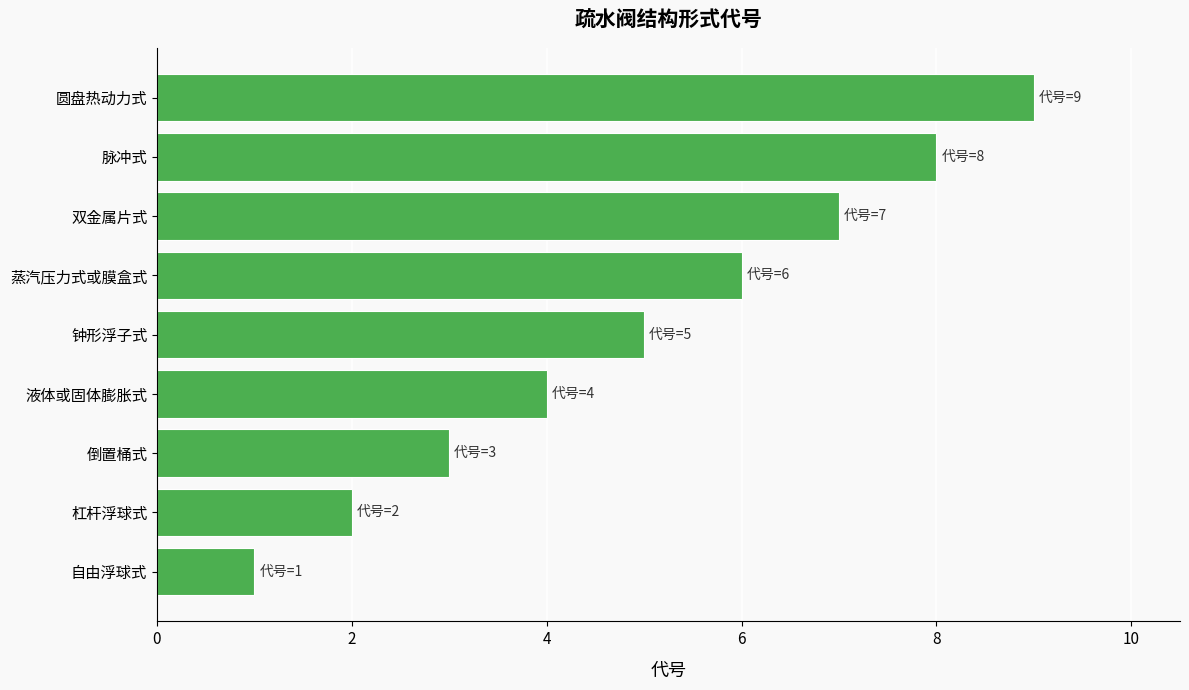

How many bars are there in total?

9